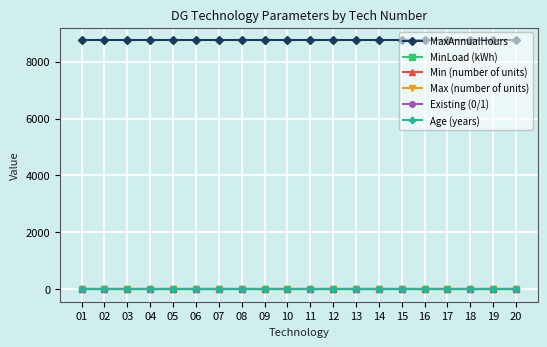

True or false: MinLoad (kWh) and Min (number of units) intersect in this chart.

False